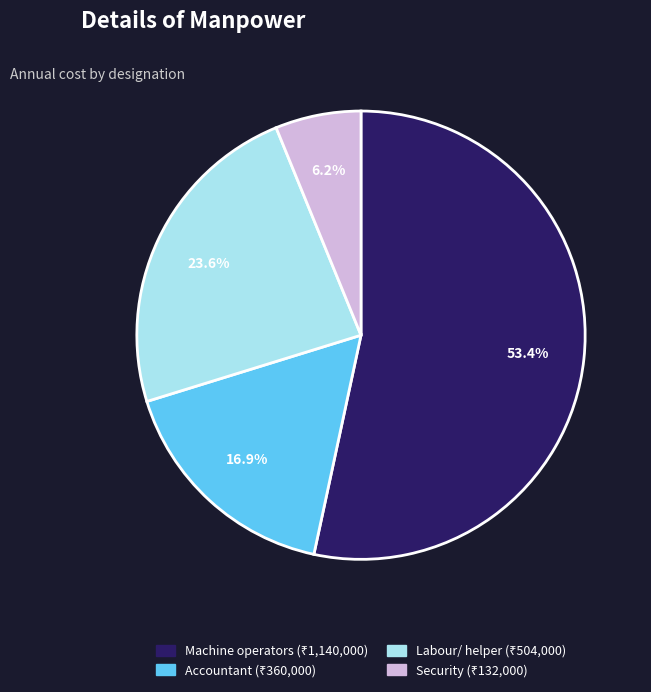

The Machine operators slice represents 53% of the pie. True or false?

True